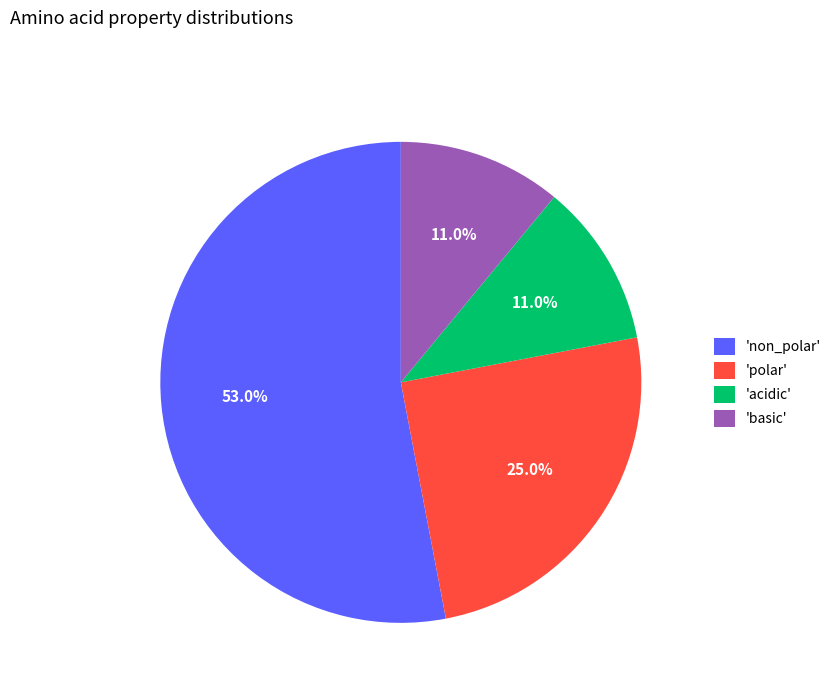

What is the ratio of the value at 'non_polar' to the value at 'acidic'?

4.8